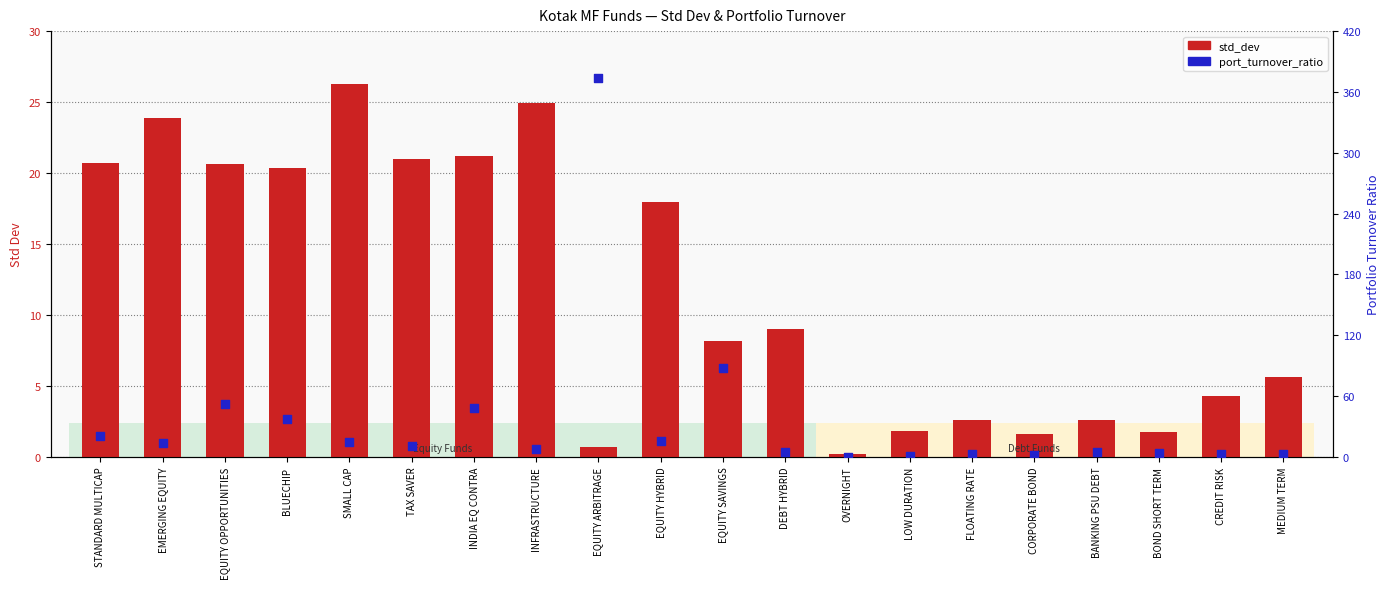

Which series reaches the minimum Y coordinate?

port_turnover_ratio